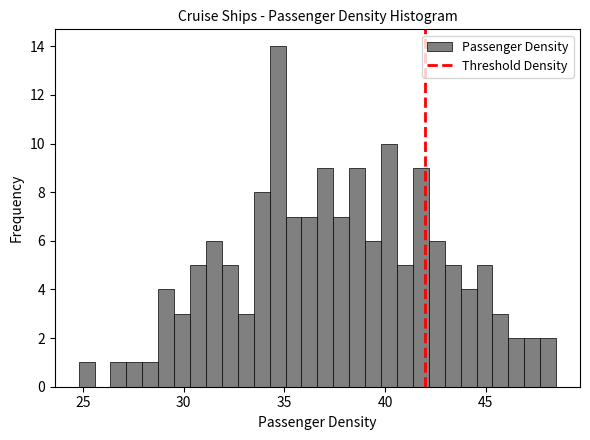

Around what value on the x-axis is the tallest bar? Give the approximate position of its centre, as read against the axis.

34.5